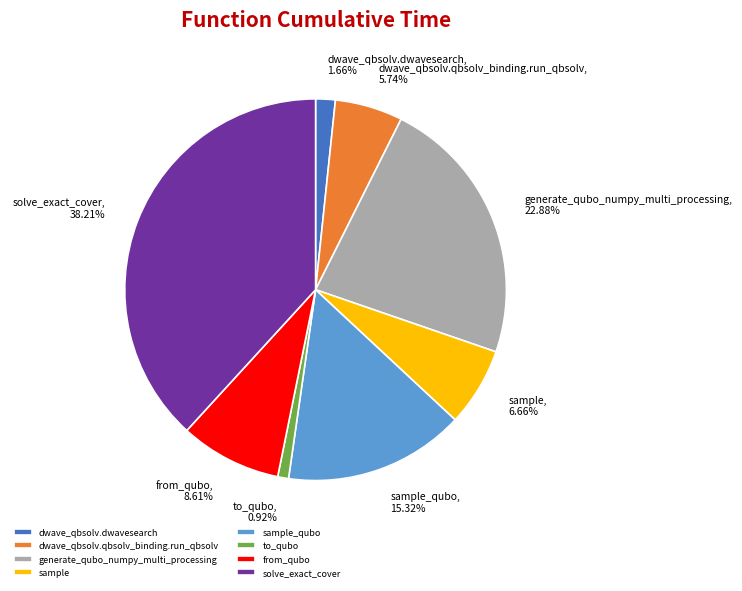

Does any single category account for the majority?

No